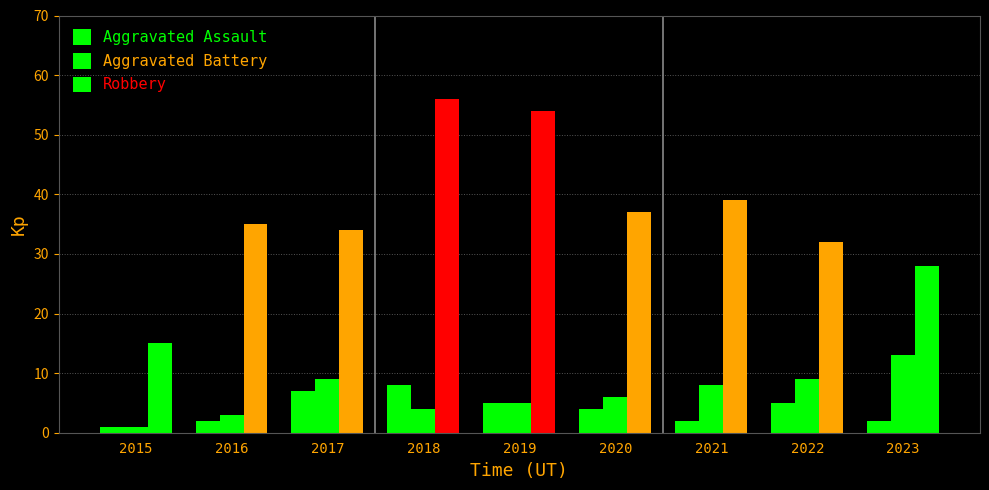

Is it true that Aggravated Battery equals 9 at 2022?

True